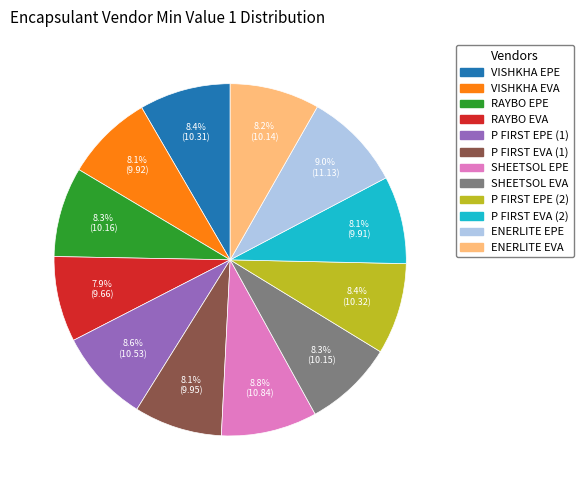

Is there any slice that represents more than half of the pie?

No